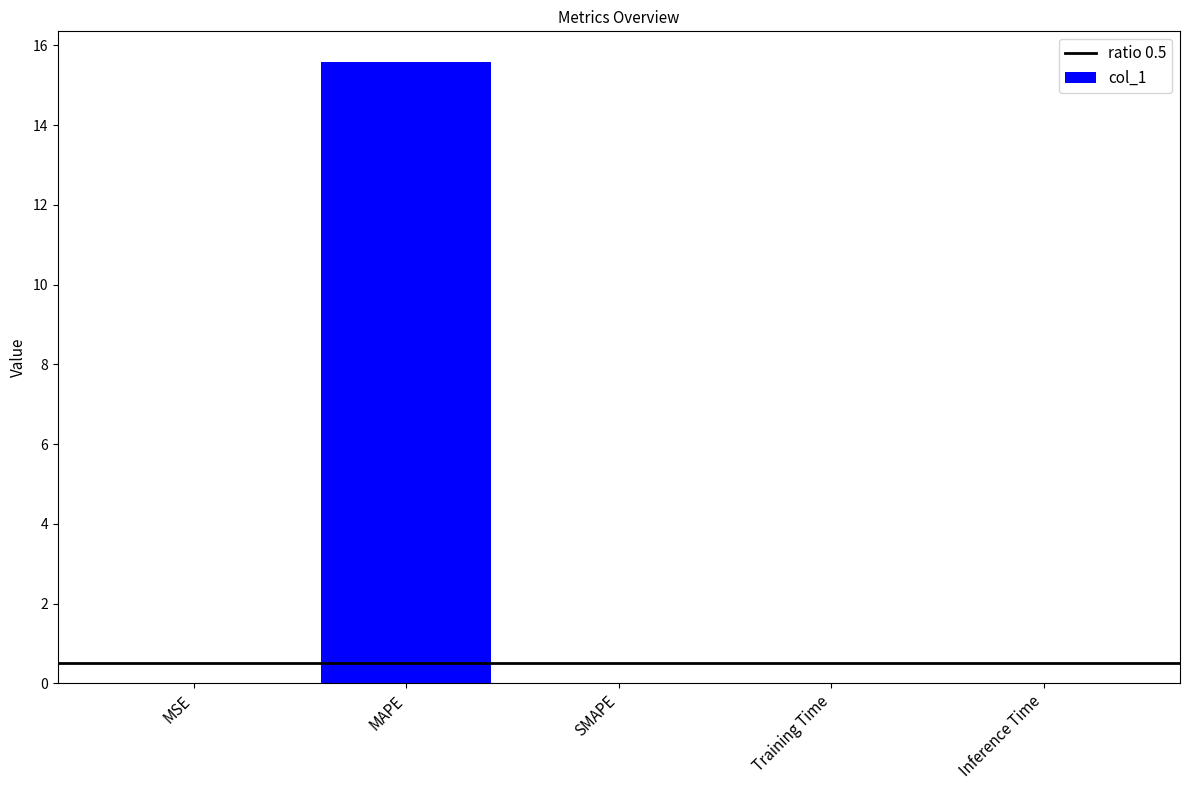

Which category has the highest value across all series?

MAPE